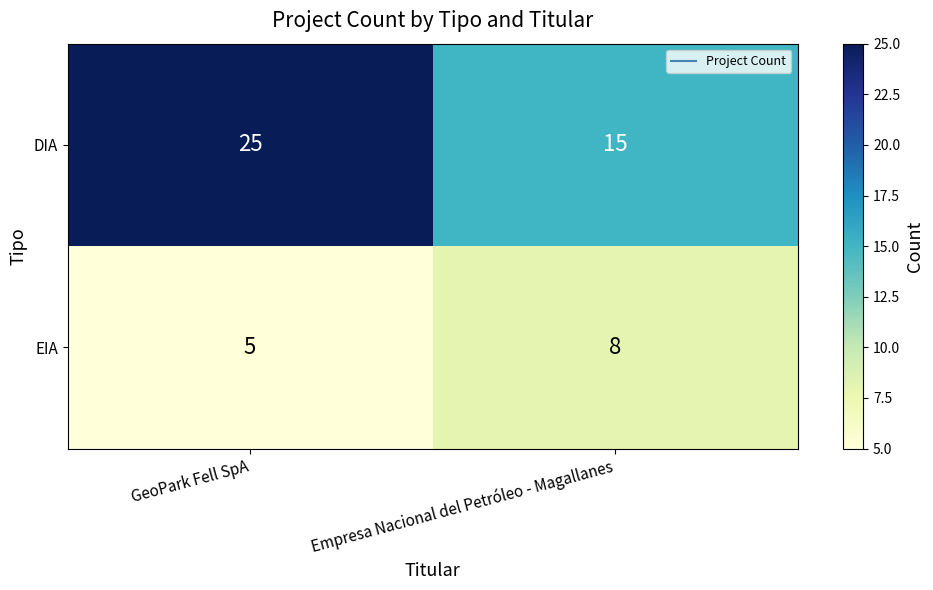

How many distinct data groups are displayed?

2